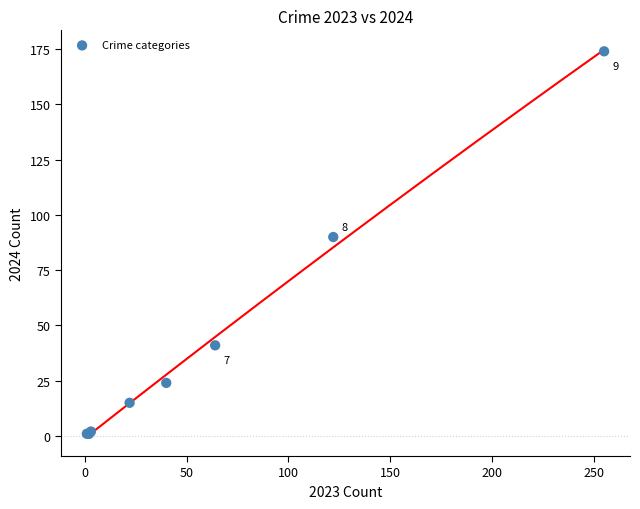

What Y value in the scatter plot is closest to 87?

90